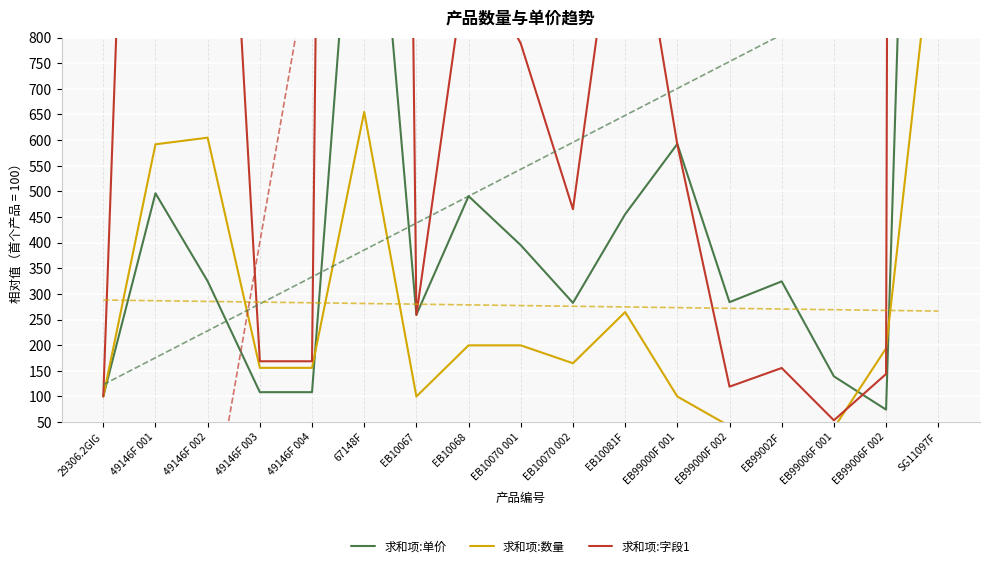

List the labels in order of 求和项:数量 value, largest first.

SG11097F, 67148F, 49146F 002, 49146F 001, EB10081F, EB10068, EB10070 001, EB99006F 002, EB10070 002, 49146F 003, 49146F 004, 29306.2GIG, EB10067, EB99000F 001, EB99002F, EB99000F 002, EB99006F 001